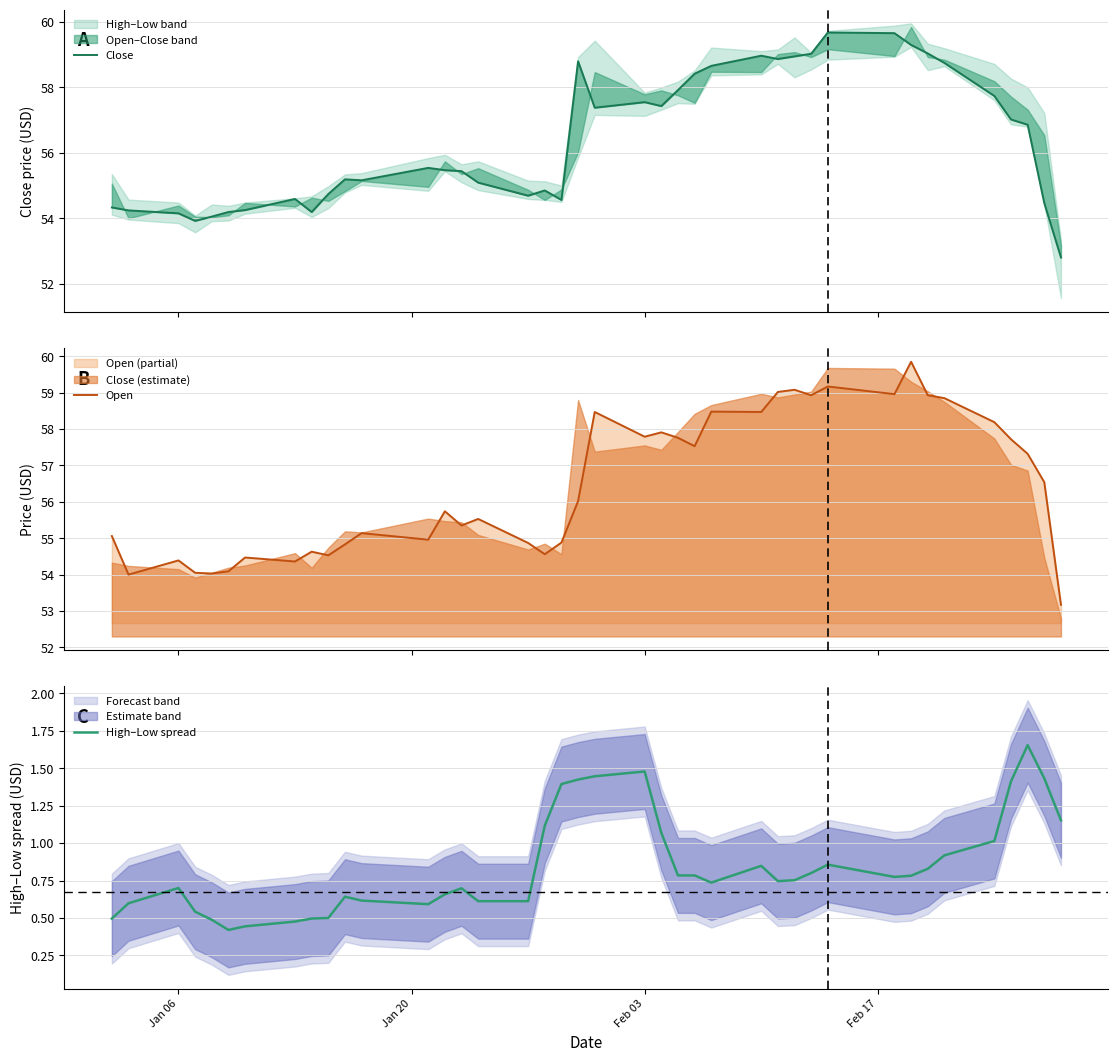

What is the highest value of the Open series?

59.9